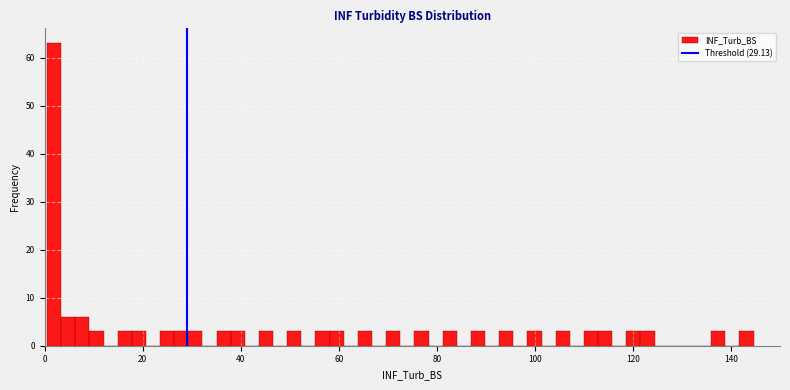

Read against the x-axis, roughly where is the centre of the tallest bar?

2